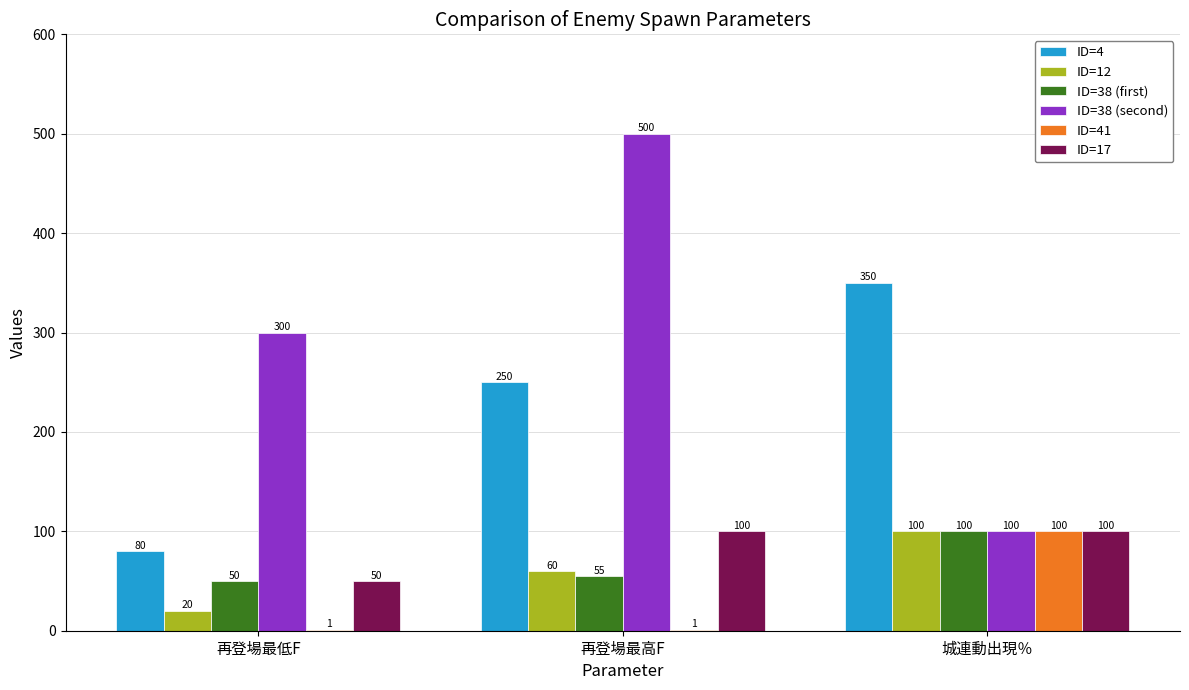

True or false: ID=38 (first) has a value of 50 at 再登場最低F.

True